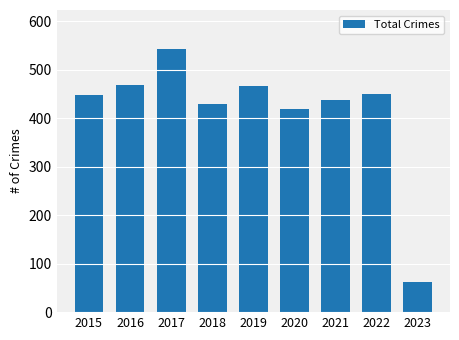

What is the value of the 3rd bar from the left?

542